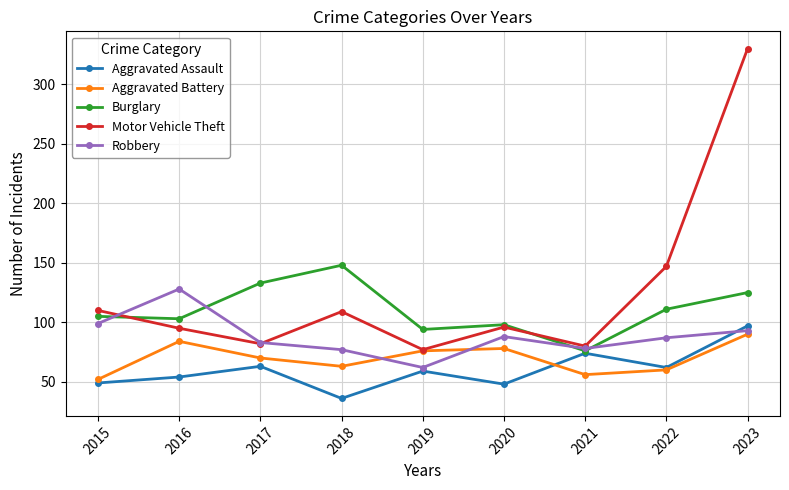

In Burglary, how many points are lower than both neighbors (excluding endpoints)?

3